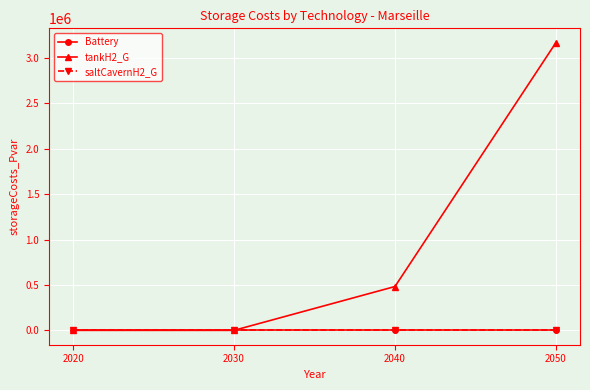

Is this an area chart (filled region under the line)?

No